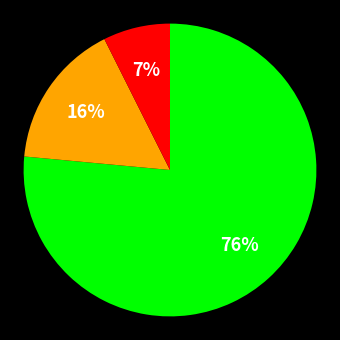

To the nearest percent, what is the average slice percentage?

33%